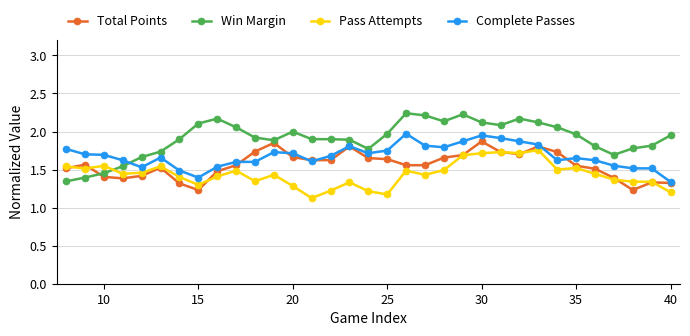

Which series ends up on top after the final intersection of Win Margin and Total Points?

Win Margin